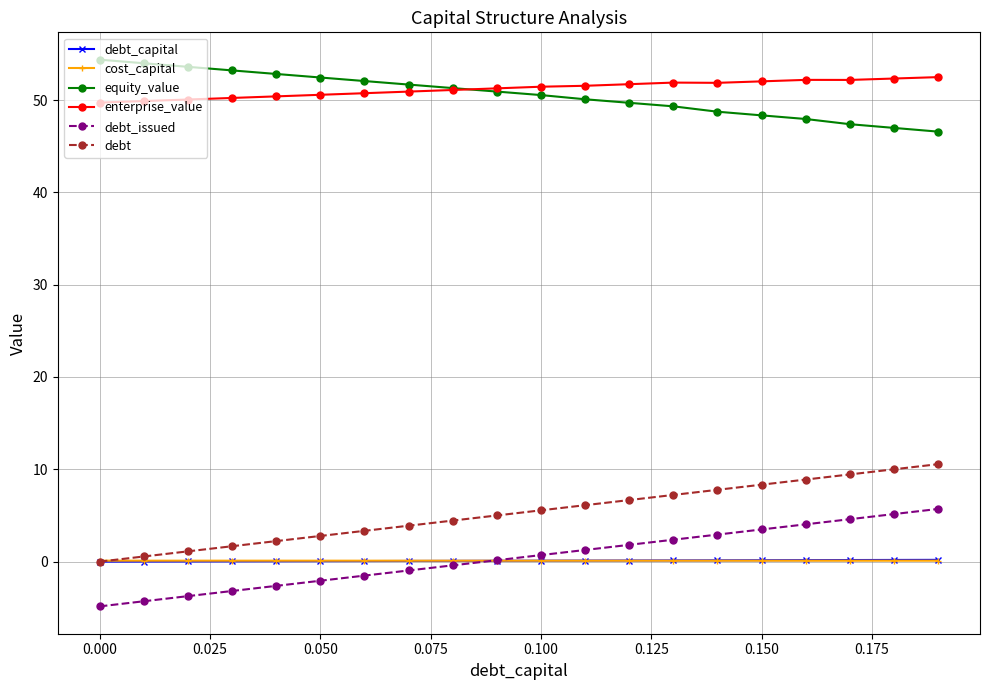

What is the greatest value displayed?

54.4